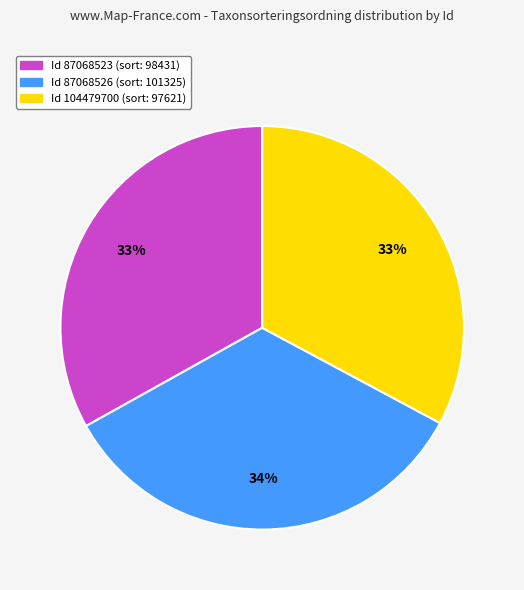

Is there any slice that represents more than half of the pie?

No